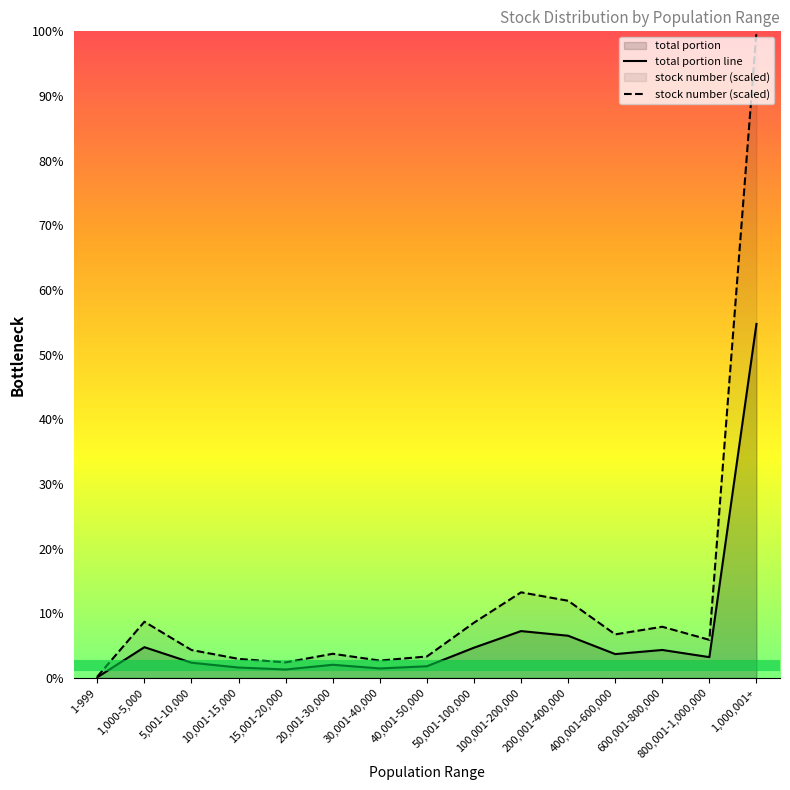

What is the value of the stock number (scaled) point at the 7th from the left?

2.7